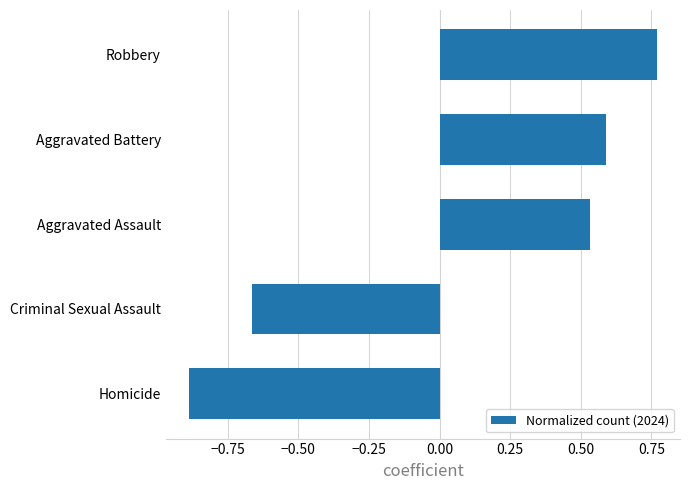

What is the difference between the maximum and minimum values?

1.7